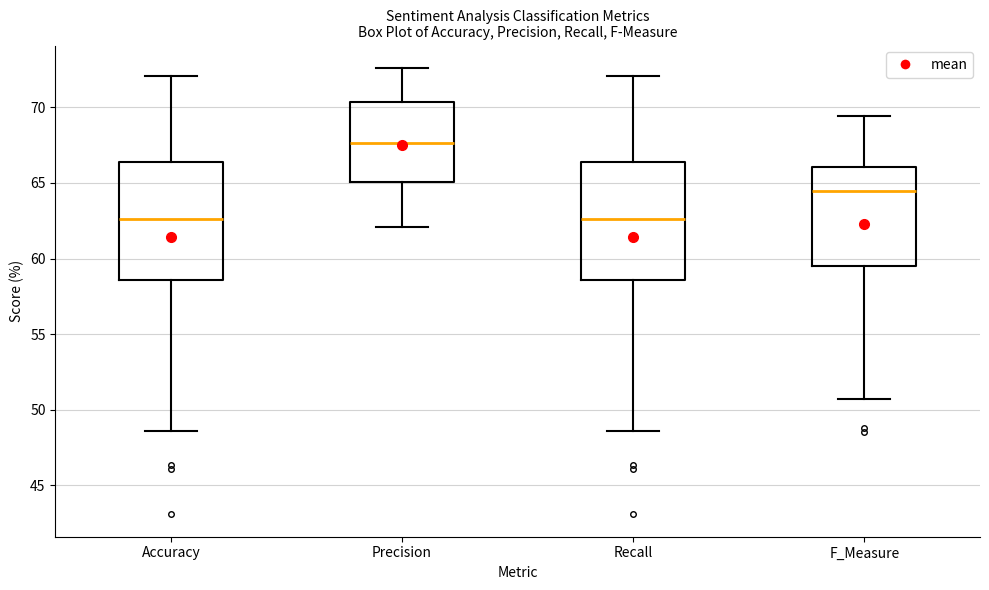

Reading left to right, transcribe this box plot: for each box, give where its median line is, the range the box spans, and where its two whiskers end, as read against the y-axis. The values are not printed on the chart, so give them approximately, as read against the axis.

Accuracy: median 62.5, box 58.5 to 66.5, whiskers 48.5 to 72.0
Precision: median 67.5, box 65.0 to 70.5, whiskers 62.0 to 72.5
Recall: median 62.5, box 58.5 to 66.5, whiskers 48.5 to 72.0
F_Measure: median 64.5, box 59.5 to 66.0, whiskers 50.5 to 69.5